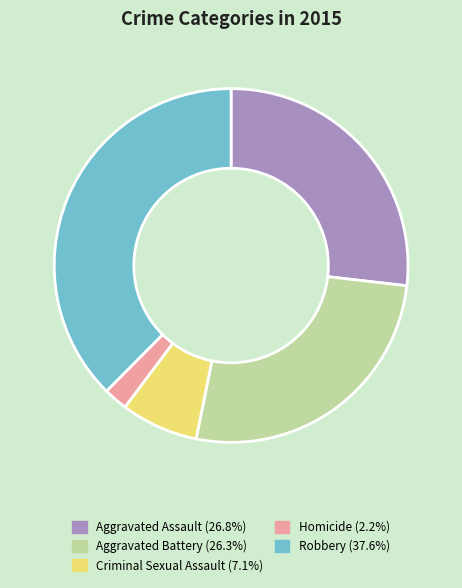

Is it true that Aggravated Assault is 22% of the pie?

False